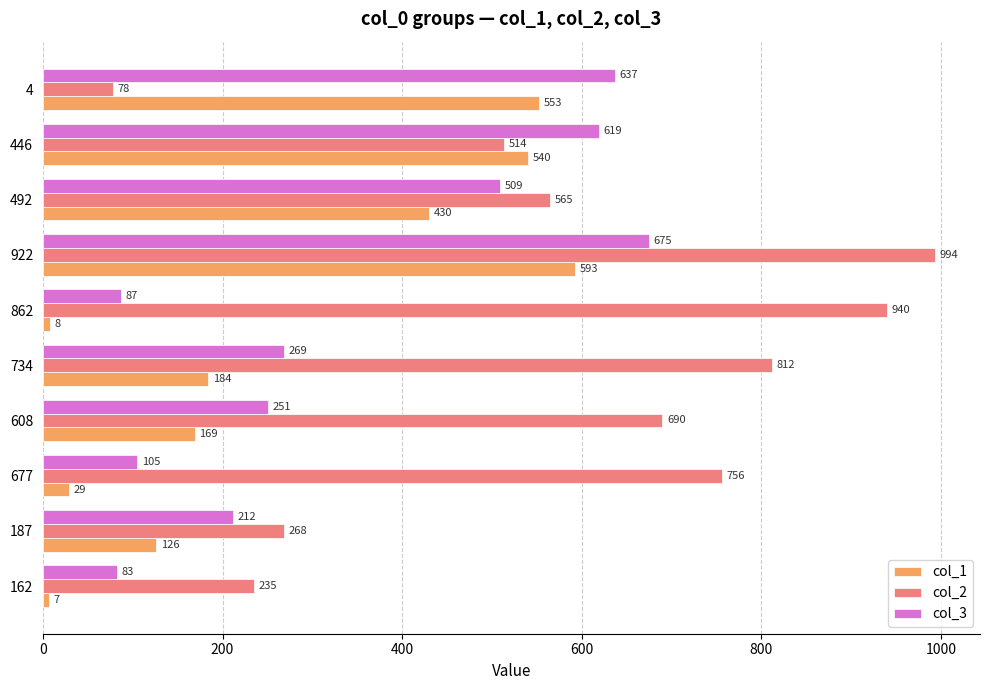

At which category does the chart reach its peak across all series?

922